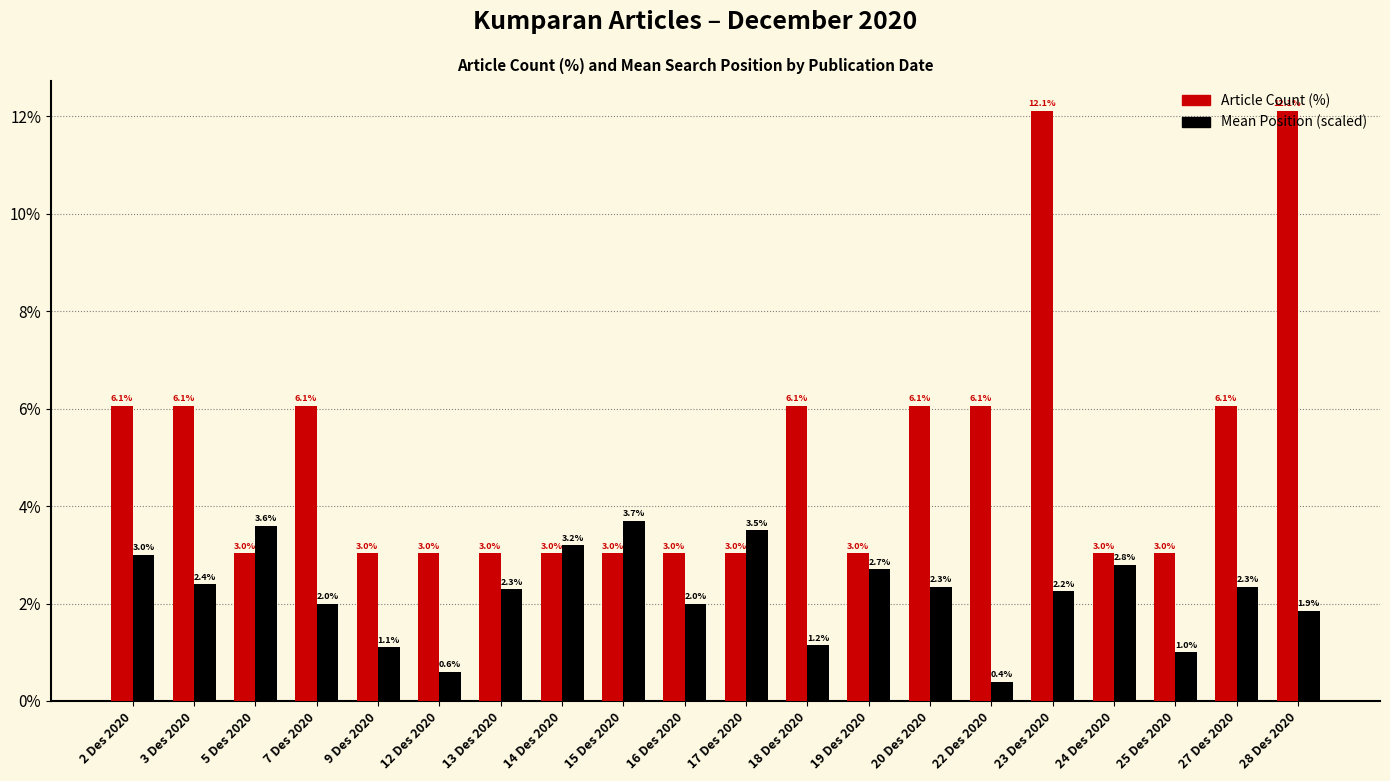

What is the label of the 5th bar from the left?

9 Des 2020